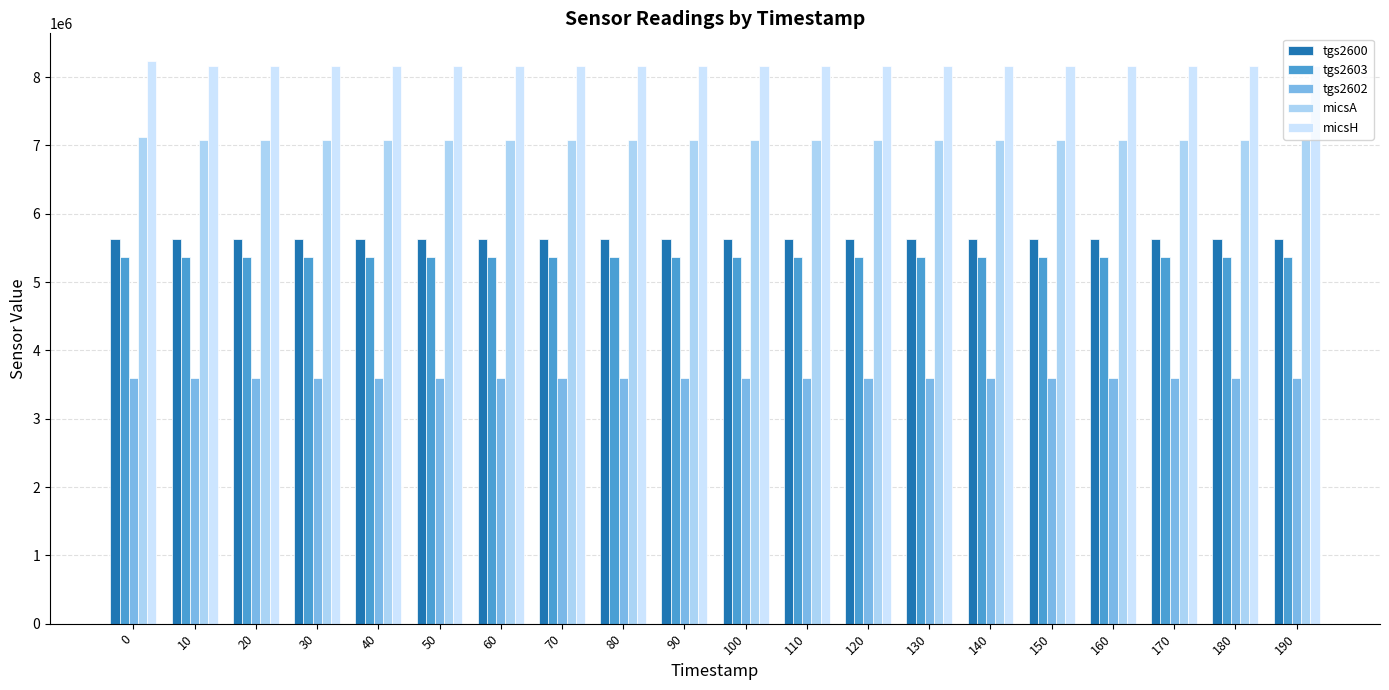

Which category has the highest value in the tgs2602 series?

150